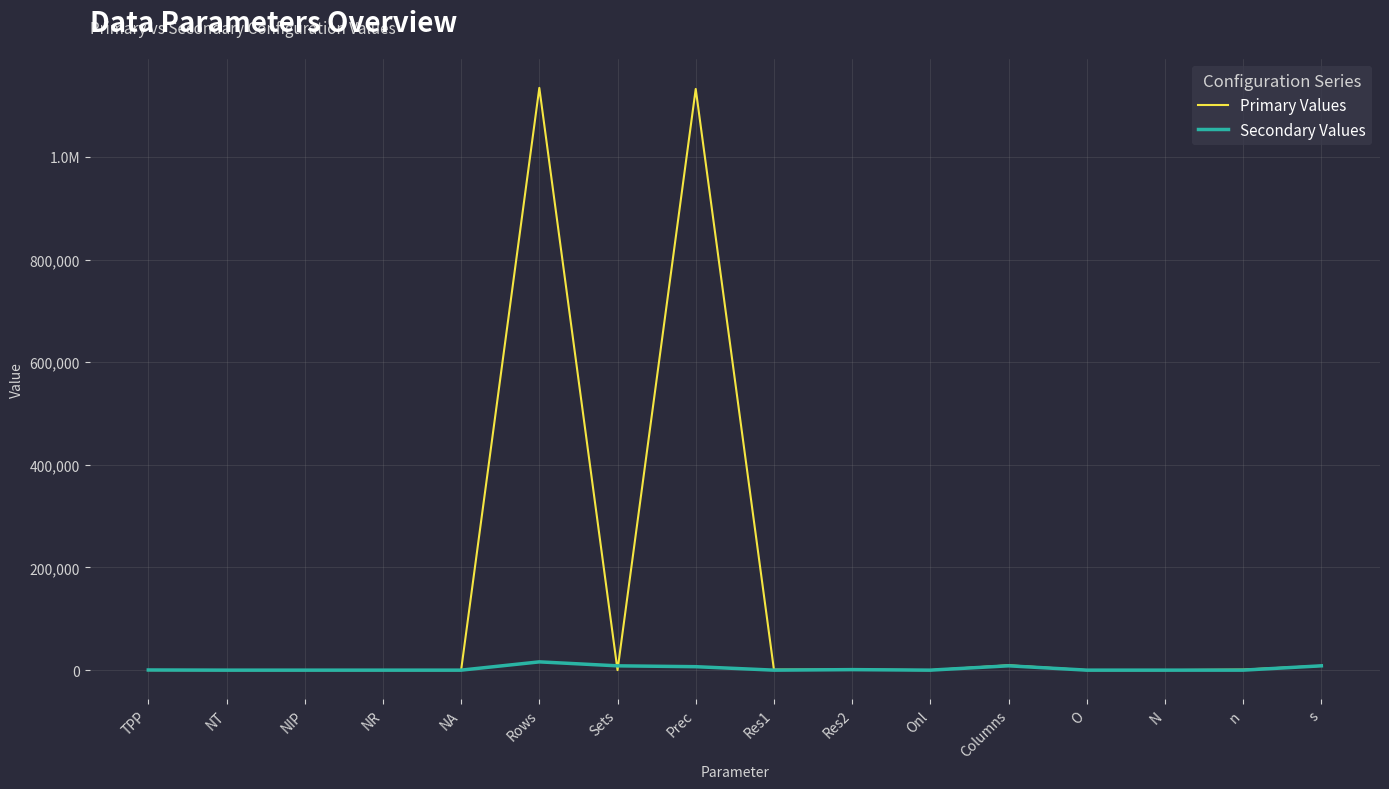

Rank the series by their maximum value, from lowest to highest.

Secondary Values, Primary Values